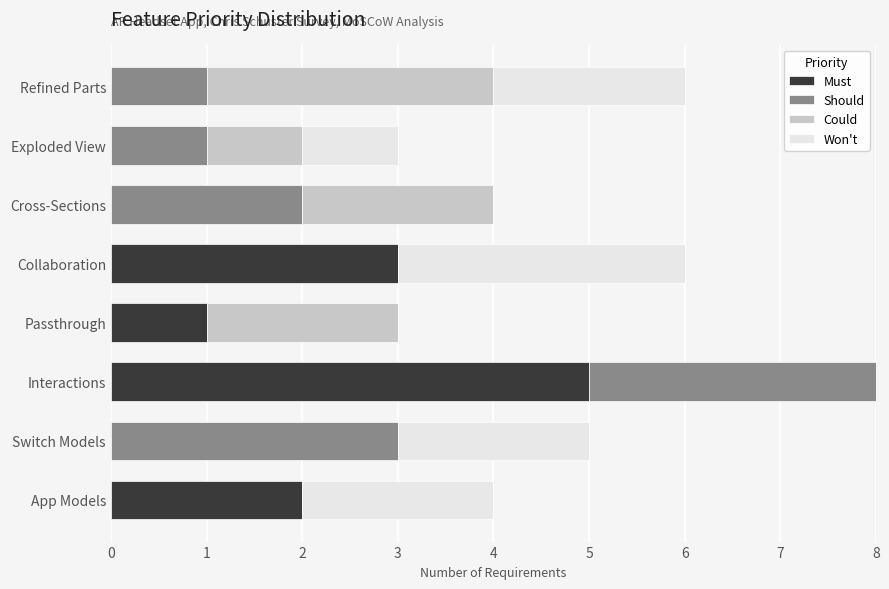

Is the value of Won't at App Models greater than the value of Must at Refined Parts?

Yes